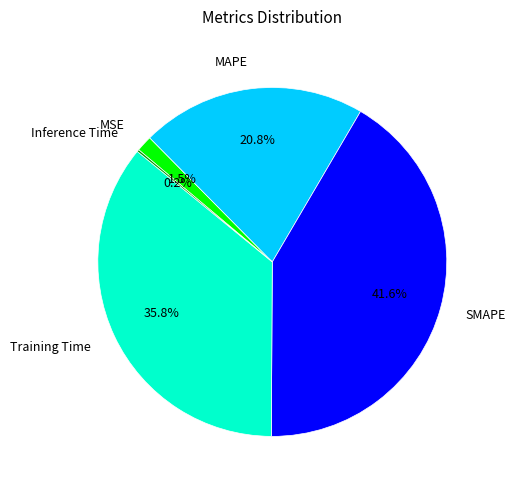

To the nearest percent, what is the average slice percentage?

20%